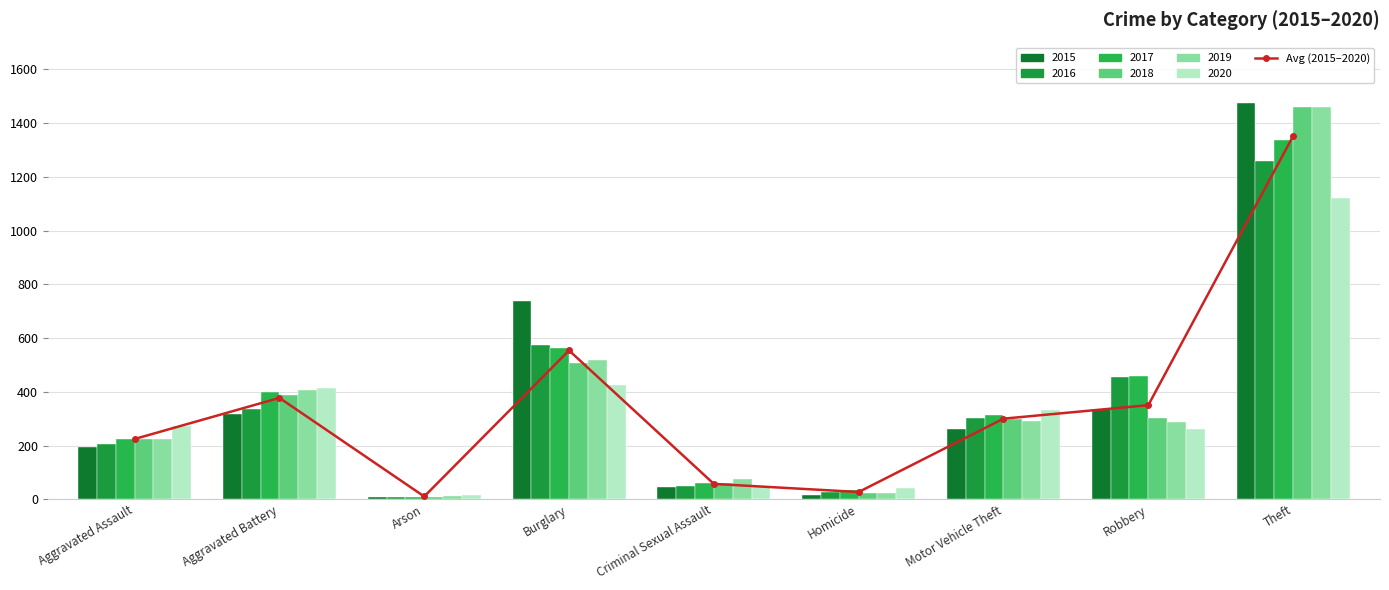

Reading left to right, transcribe all the data shown in this chart.

Aggravated Assault=224.3	Aggravated Battery=377.3	Arson=10.3	Burglary=554.0	Criminal Sexual Assault=57.2	Homicide=27.0	Motor Vehicle Theft=300.0	Robbery=350.3	Theft=1352.0